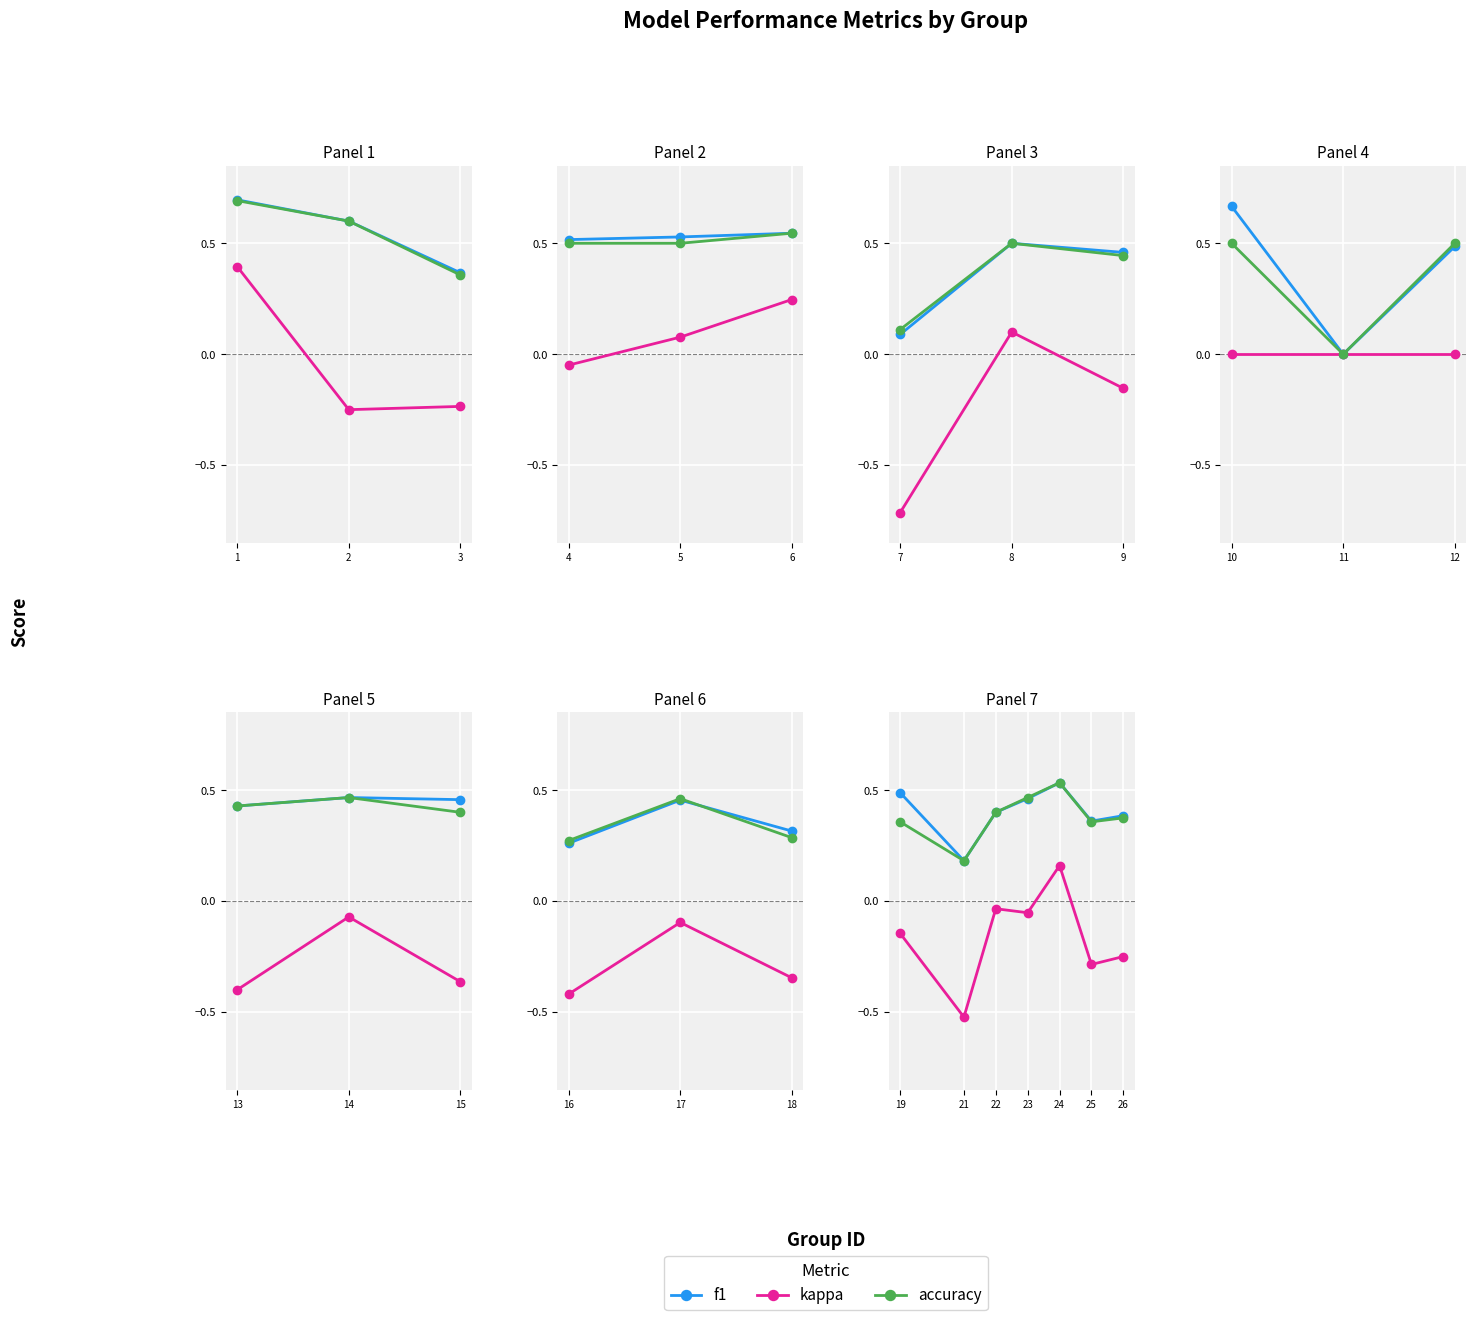

Which series changed the most between 23 and 25?

kappa